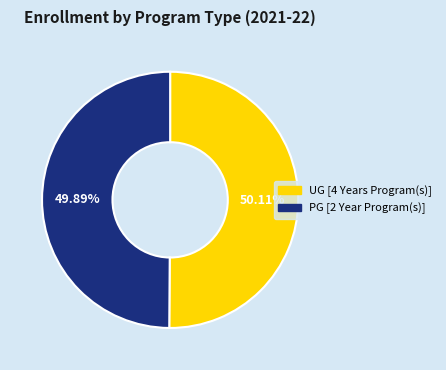

Is there any slice that represents more than half of the pie?

Yes